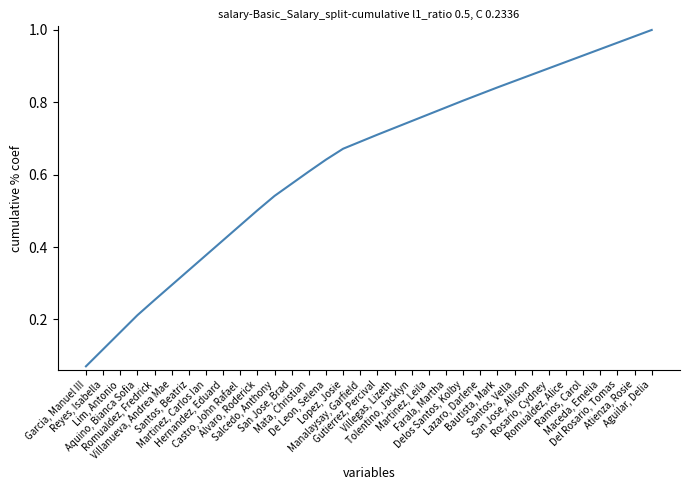

Rank the categories by value from lowest to highest.

Garcia, Manuel III, Reyes, Isabella, Lim, Antonio, Aquino, Bianca Sofia, Romualdez, Fredrick, Villanueva, Andrea Mae, Santos, Beatriz, Martinez, Carlos Ian, Hernandez, Eduard, Castro, John Rafael, Alvaro, Roderick, Salcedo, Anthony, San Jose, Brad, Mata, Christian, De Leon, Selena, Lopez, Josie, Manalaysay, Garfield, Gutierrez, Percival, Villegas, Lizeth, Tolentino, Jacklyn, Martinez, Leila, Farala, Martha, Delos Santos, Kolby, Lazaro, Darlene, Bautista, Mark, Santos, Vella, San Jose, Allison, Rosario, Cydney, Romualdez, Alice, Ramos, Carol, Maceda, Emelia, Del Rosario, Tomas, Atienza, Rosie, Aguilar, Delia